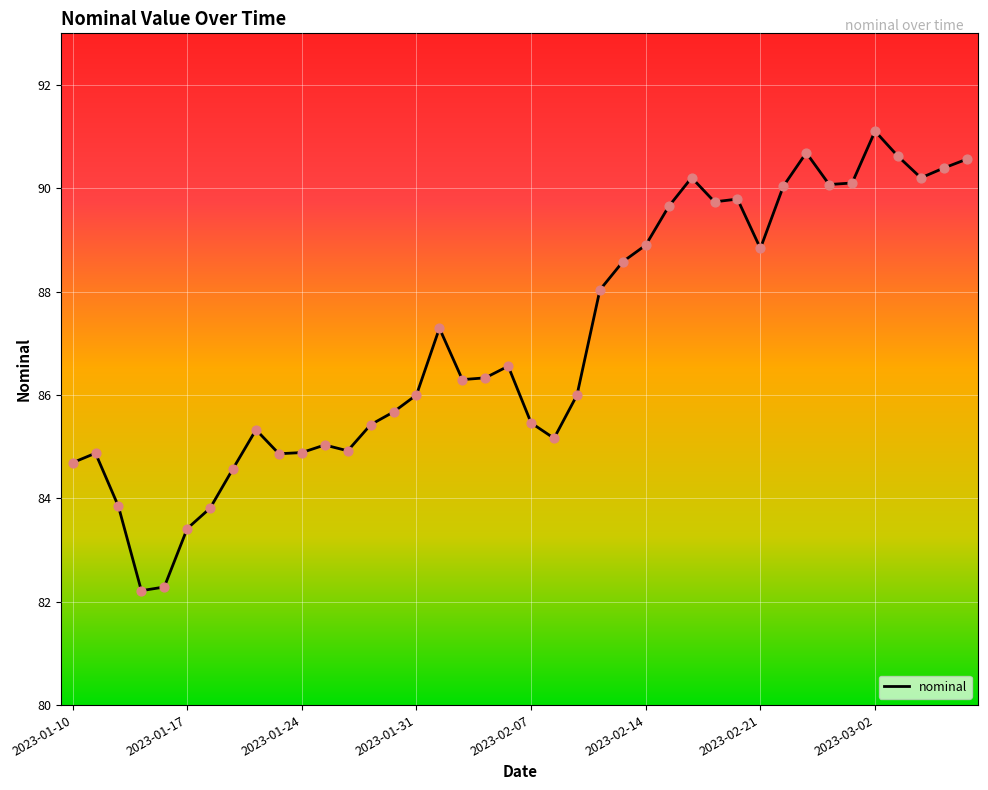

What is the greatest value displayed?

91.1